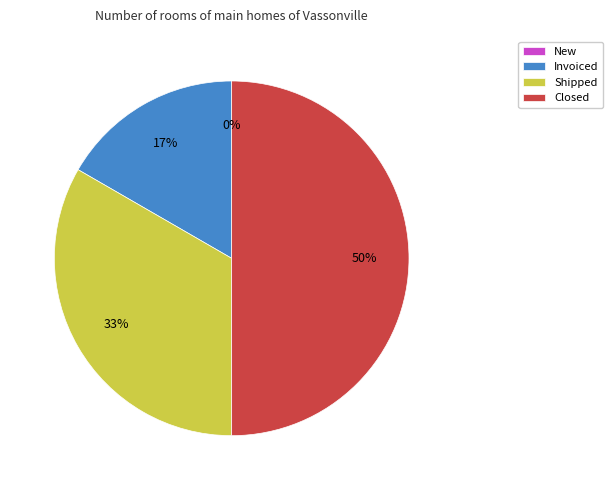

To the nearest percent, what is the difference between the largest and smallest slice percentages?

50%